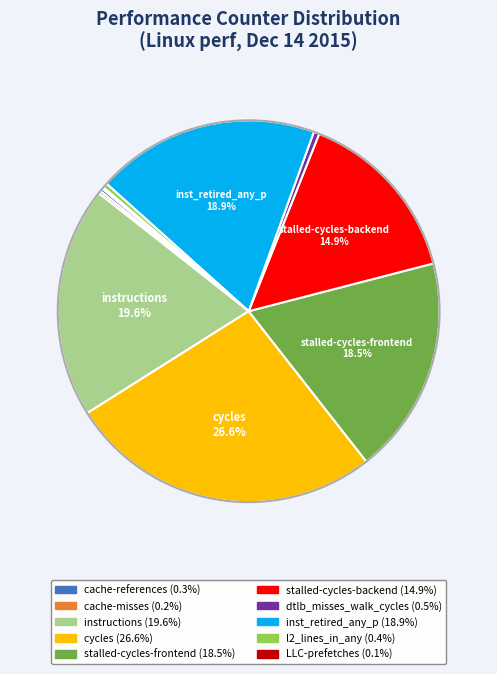

Between stalled-cycles-backend and inst_retired_any_p, which is larger?

inst_retired_any_p